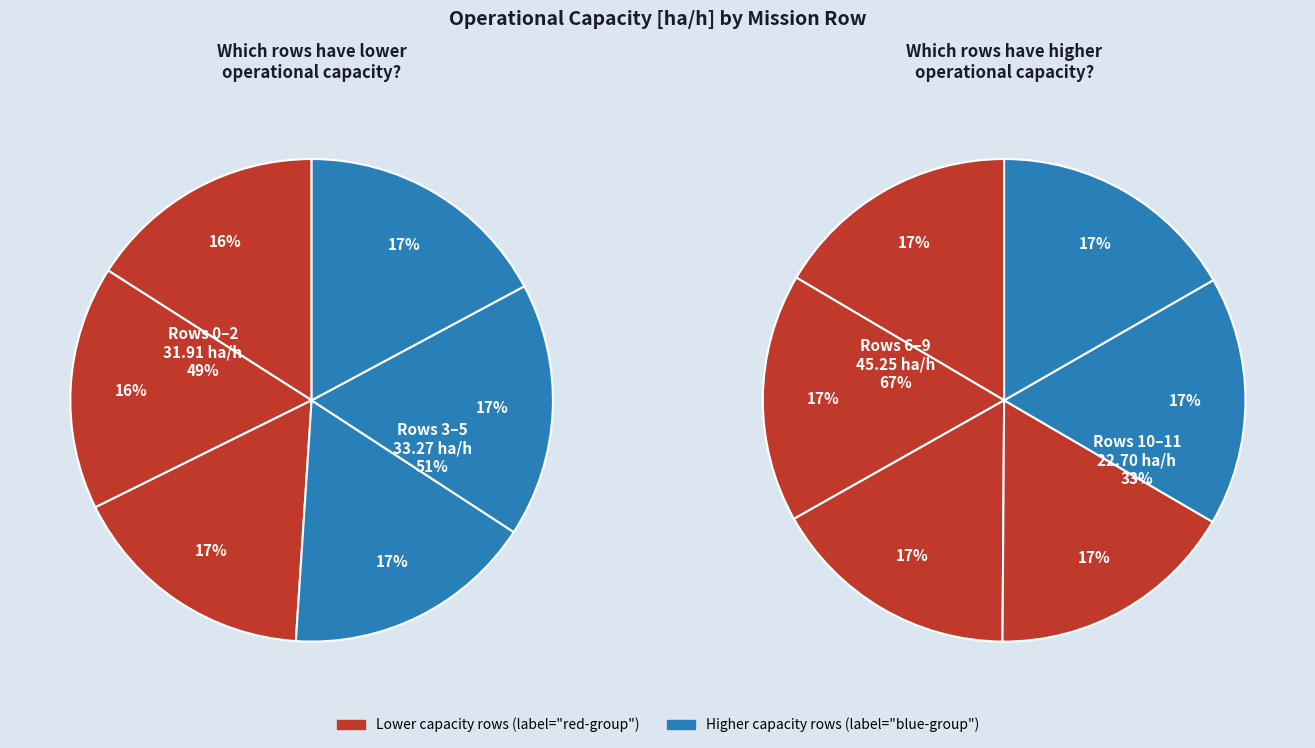

How many slices are in this pie chart?

12